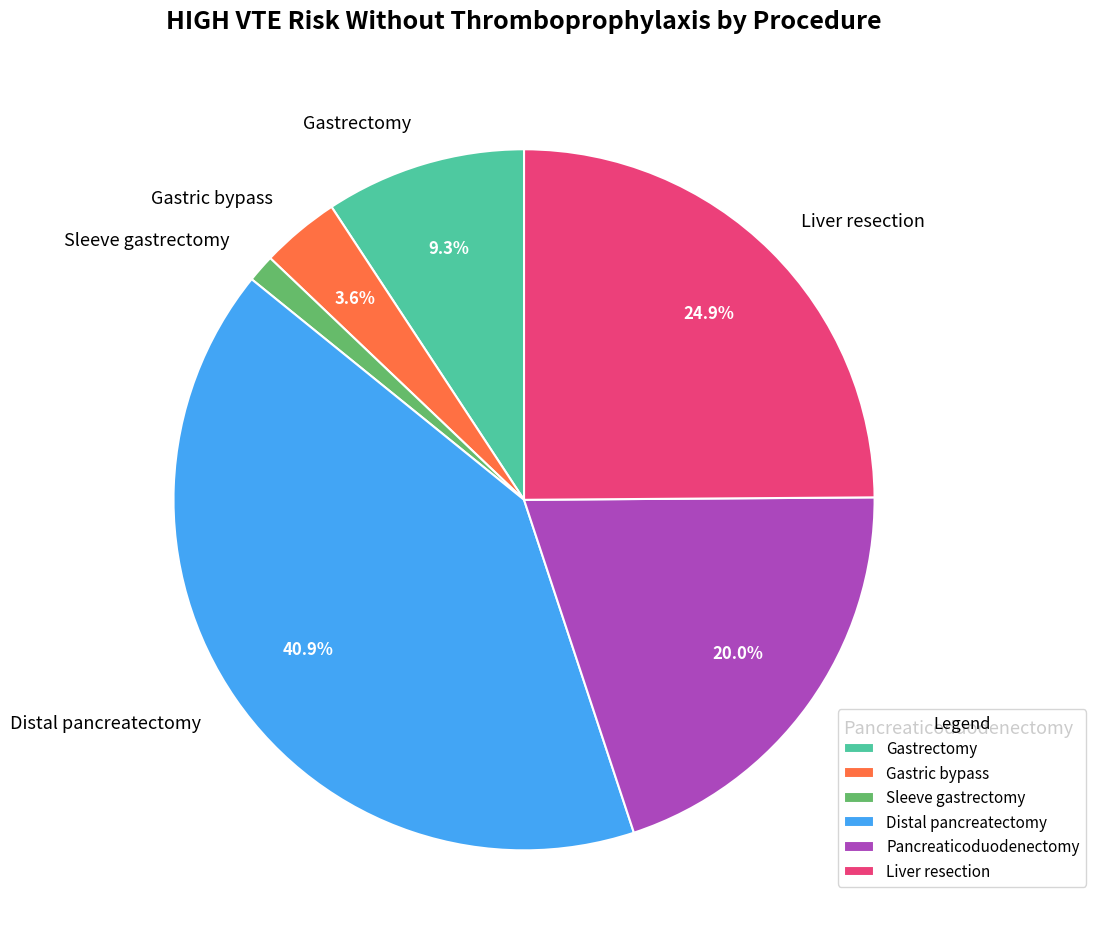

Does any single category account for the majority?

No